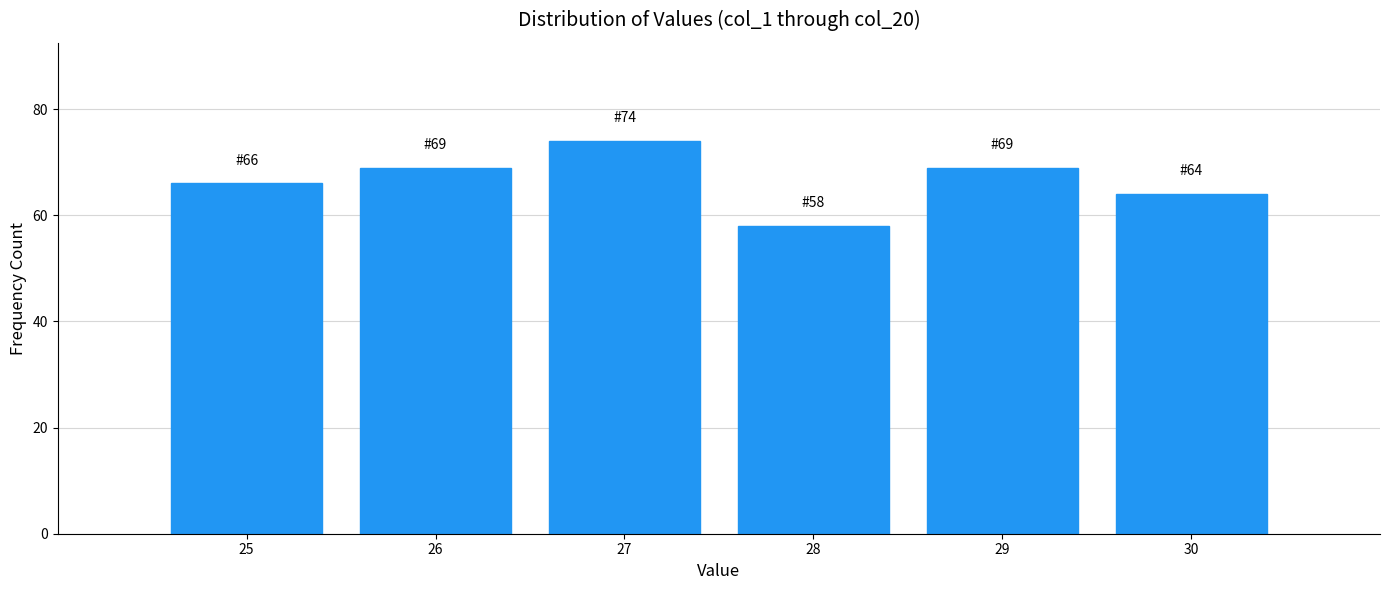

Reading left to right, extract all data points from this chart.

66	69	74	58	69	64